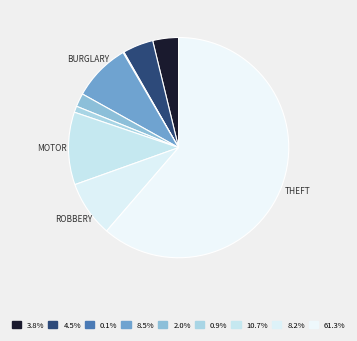

To the nearest percent, what is the average slice percentage?

11%